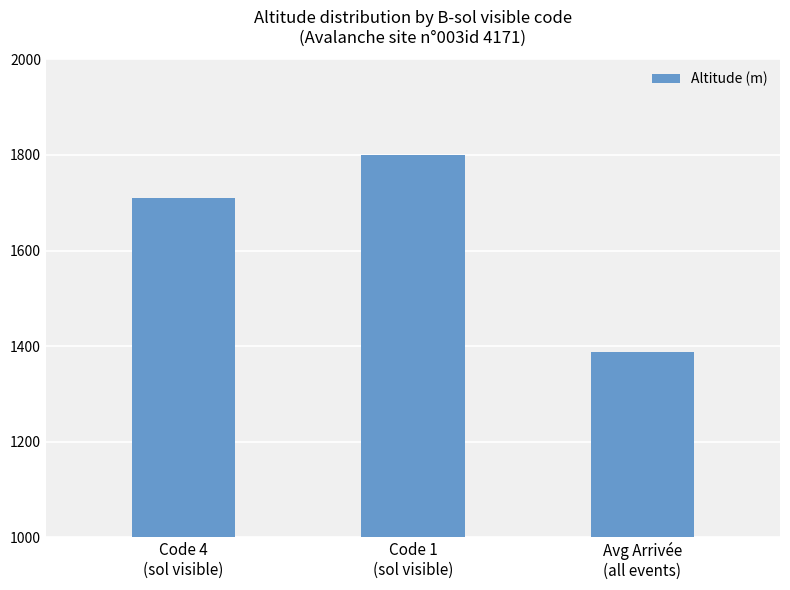

How many values are below 1709?

1